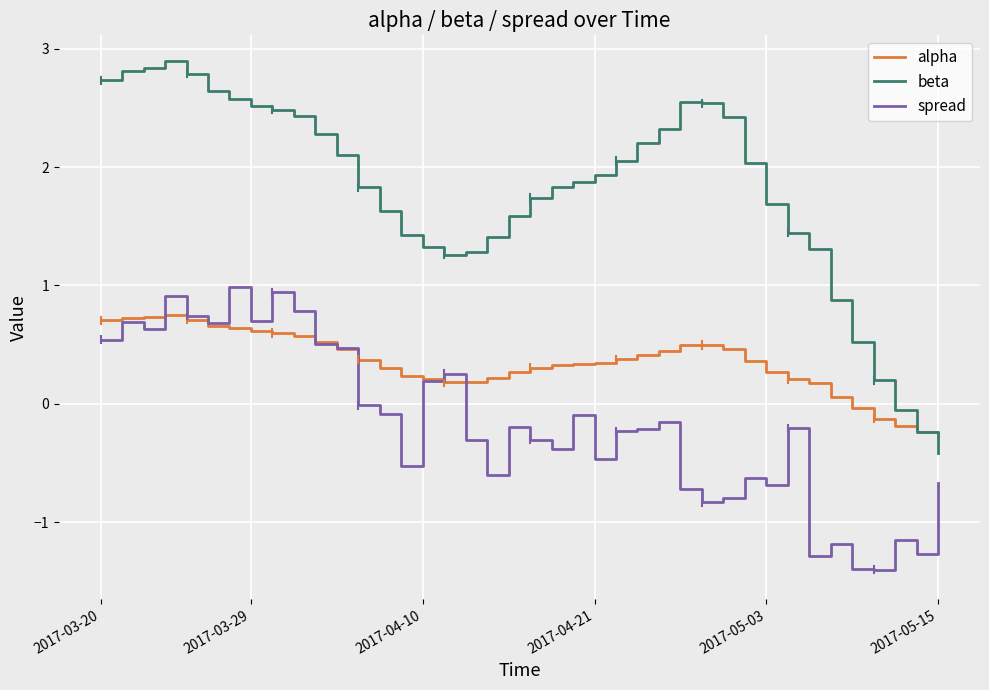

What are all the series names shown in the legend?

alpha, beta, spread